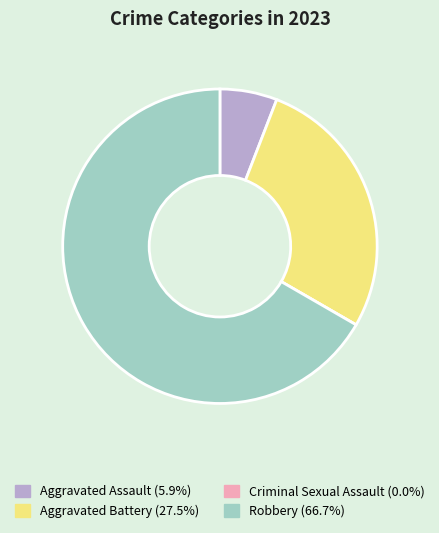

True or false: Aggravated Battery accounts for 27% of the total.

True